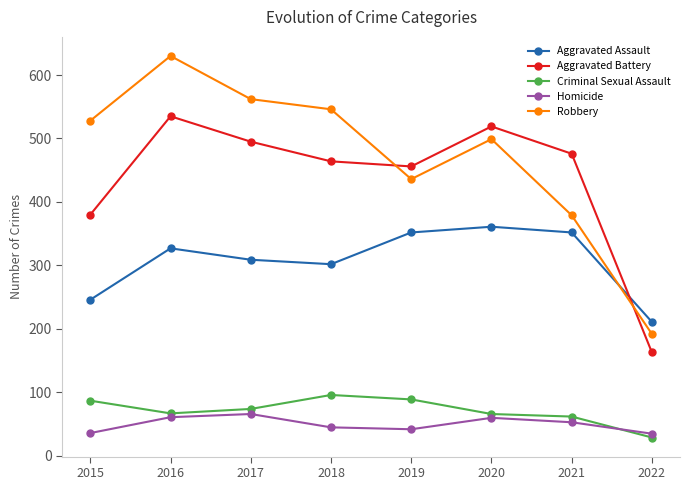

At which category is the sum across all series the highest?

2016